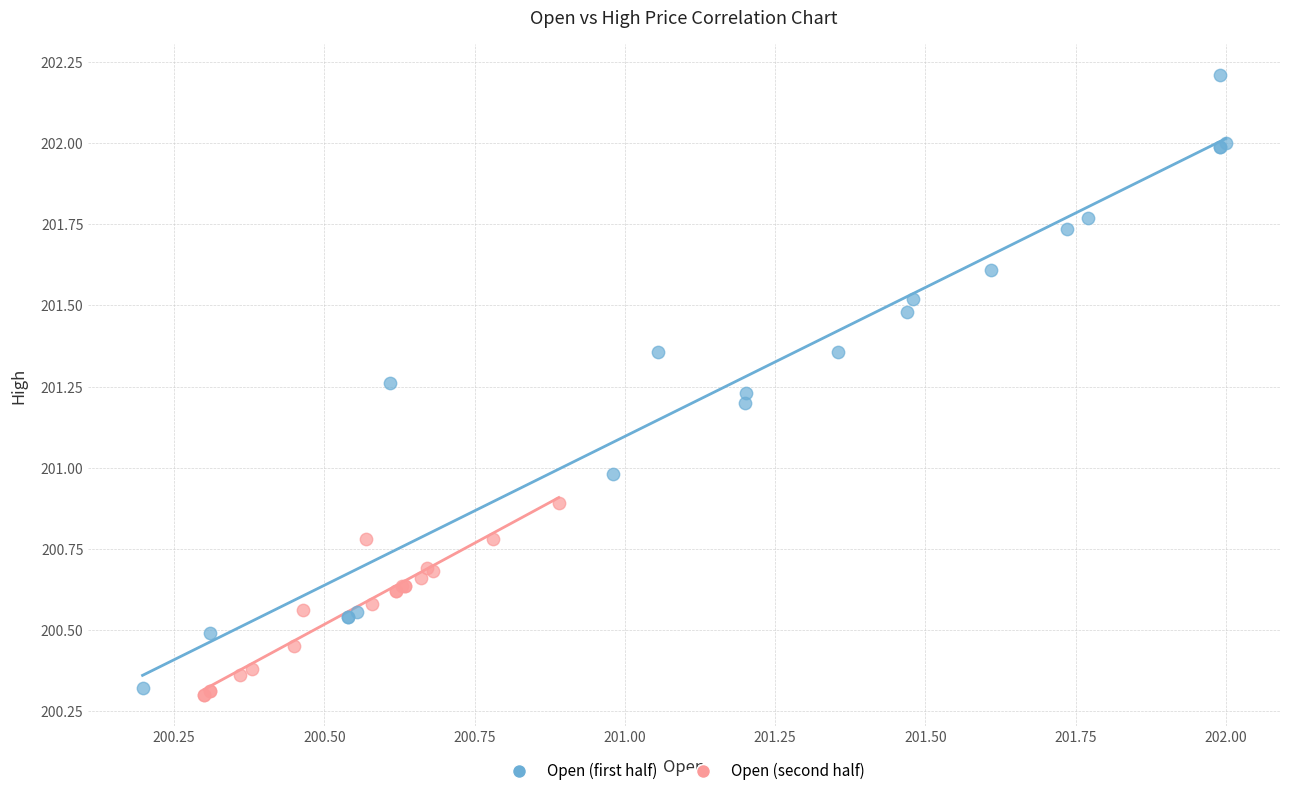

What are all the series names shown in the legend?

Open (first half), Open (second half)